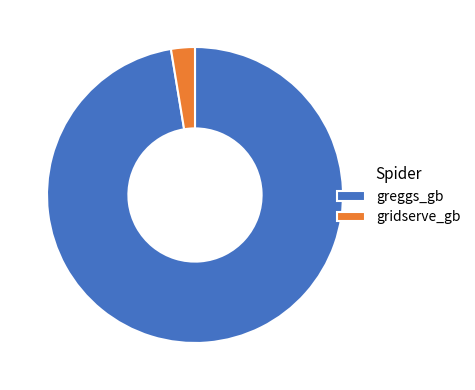

How many segments does this pie chart have?

2